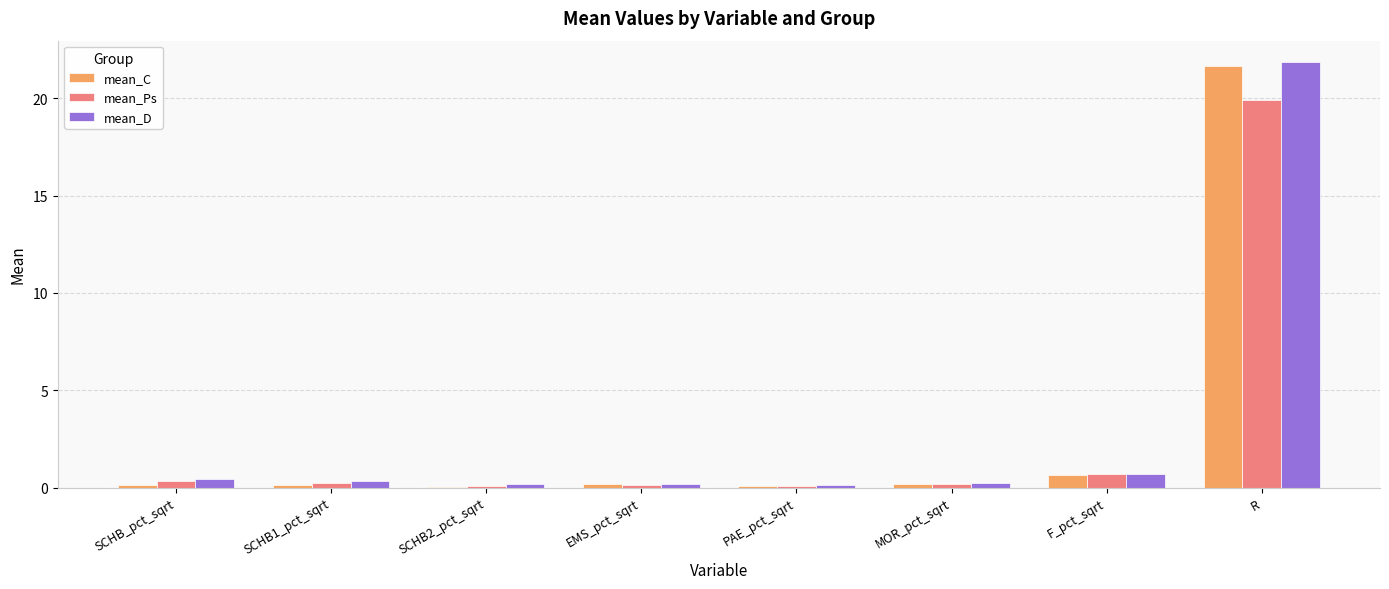

Between SCHB2_pct_sqrt and R, which series saw the biggest shift?

mean_D